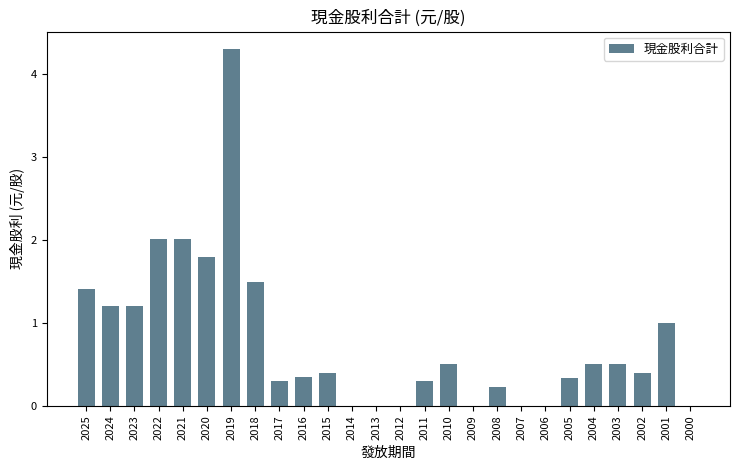

What value does the data have at 2010?

0.5